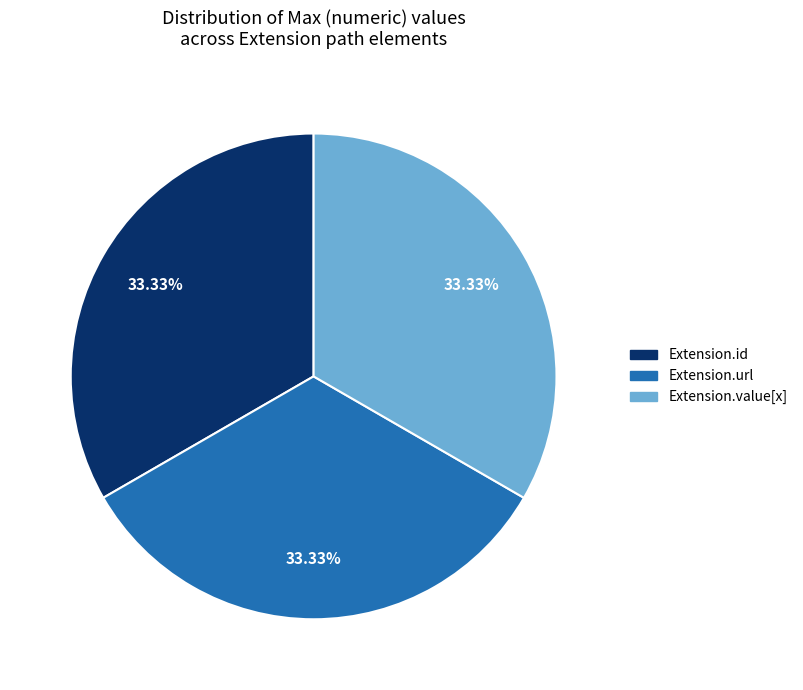

Does Extension.url represent more than half of the total?

No